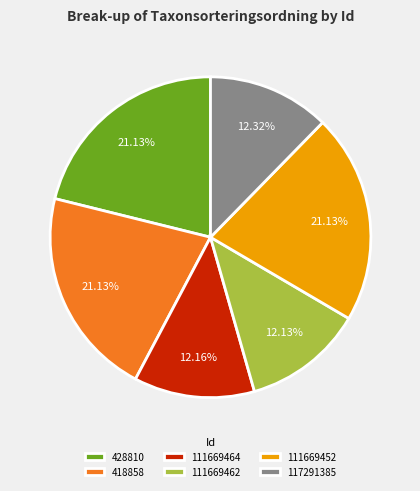

To the nearest percent, what percentage of the pie is 418858?

21%